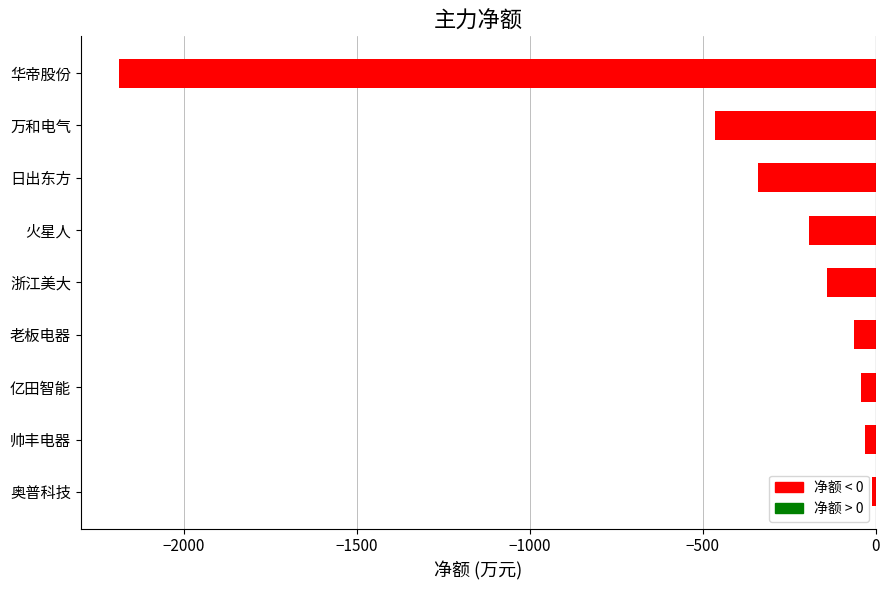

How many distinct data groups are displayed?

1